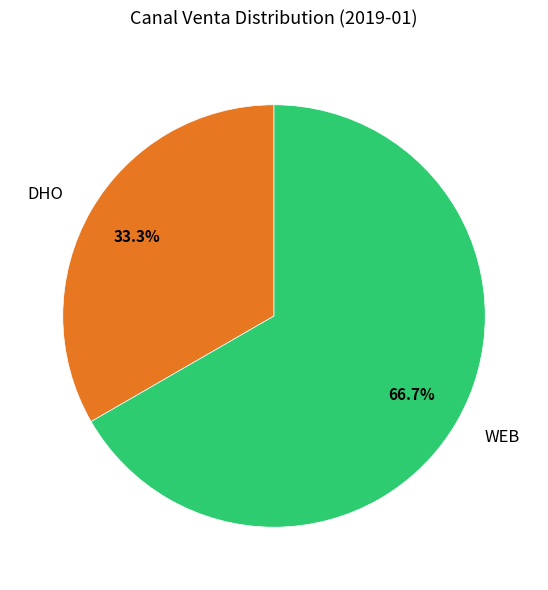

Between WEB and DHO, which is larger?

WEB